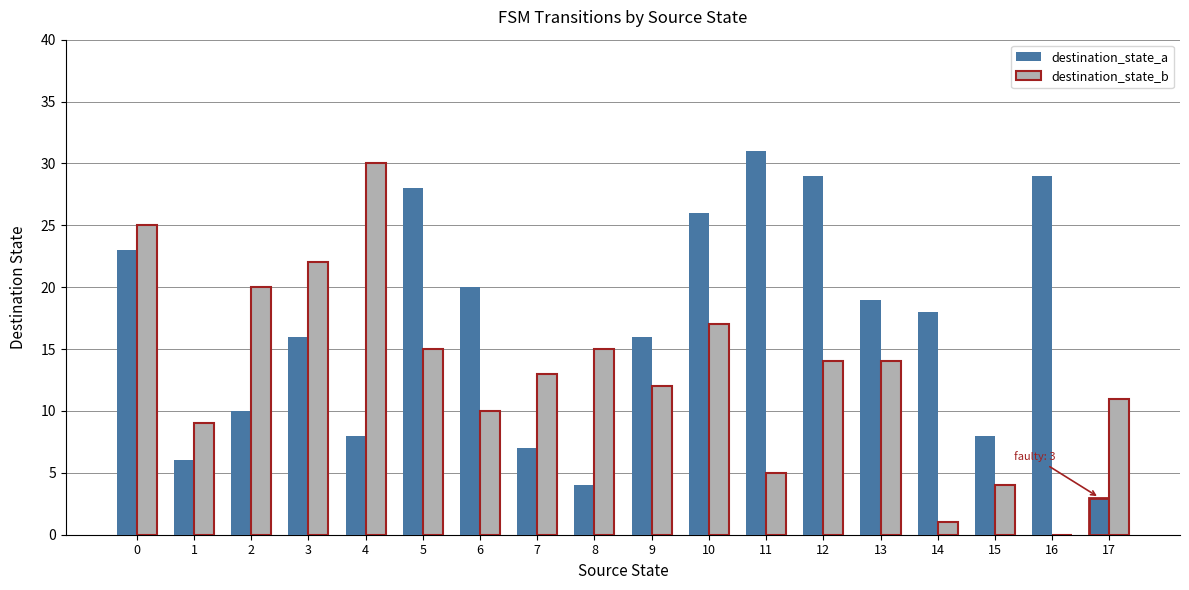

True or false: destination_state_b has a value of 3 at 9.

False